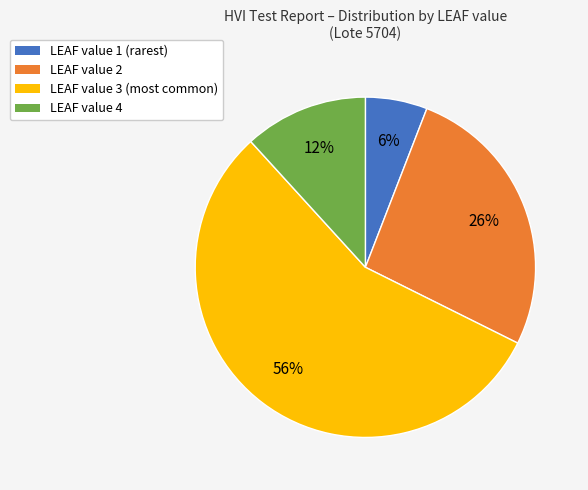

Combined, do LEAF value 4 and LEAF value 3 (most common) account for over 50%?

Yes